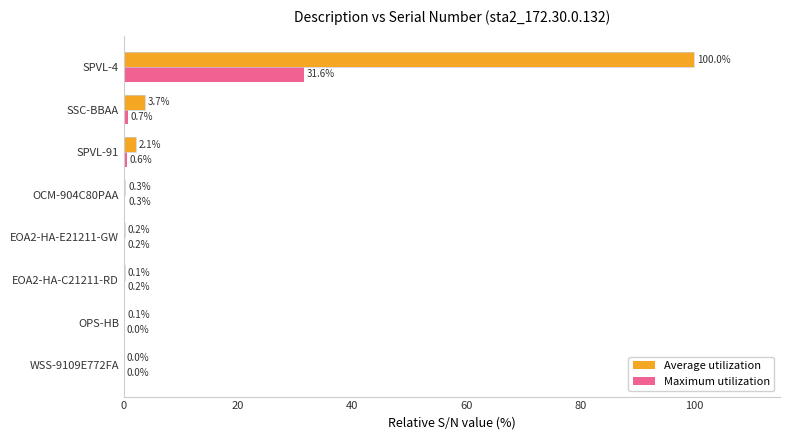

At which category is the sum across all series the highest?

SPVL-4